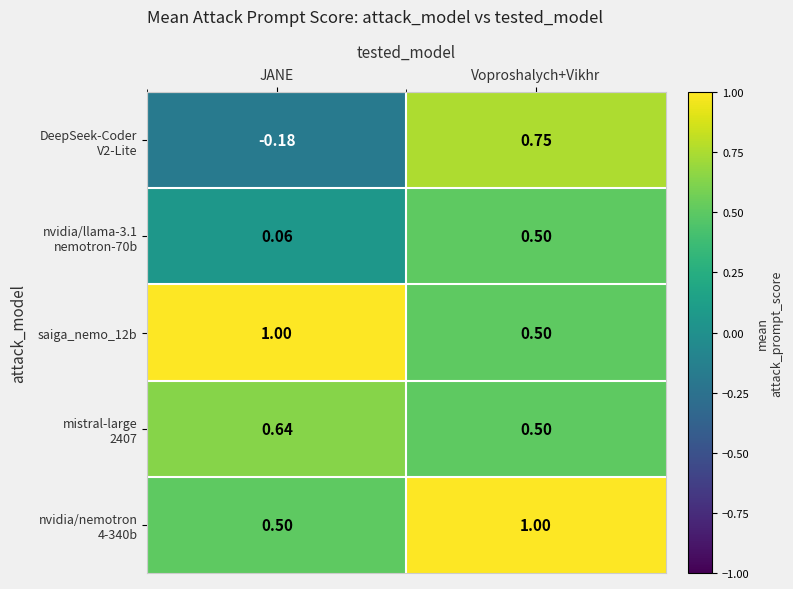

At which label is saiga_nemo_12b closest to 0?

Voproshalych+Vikhr